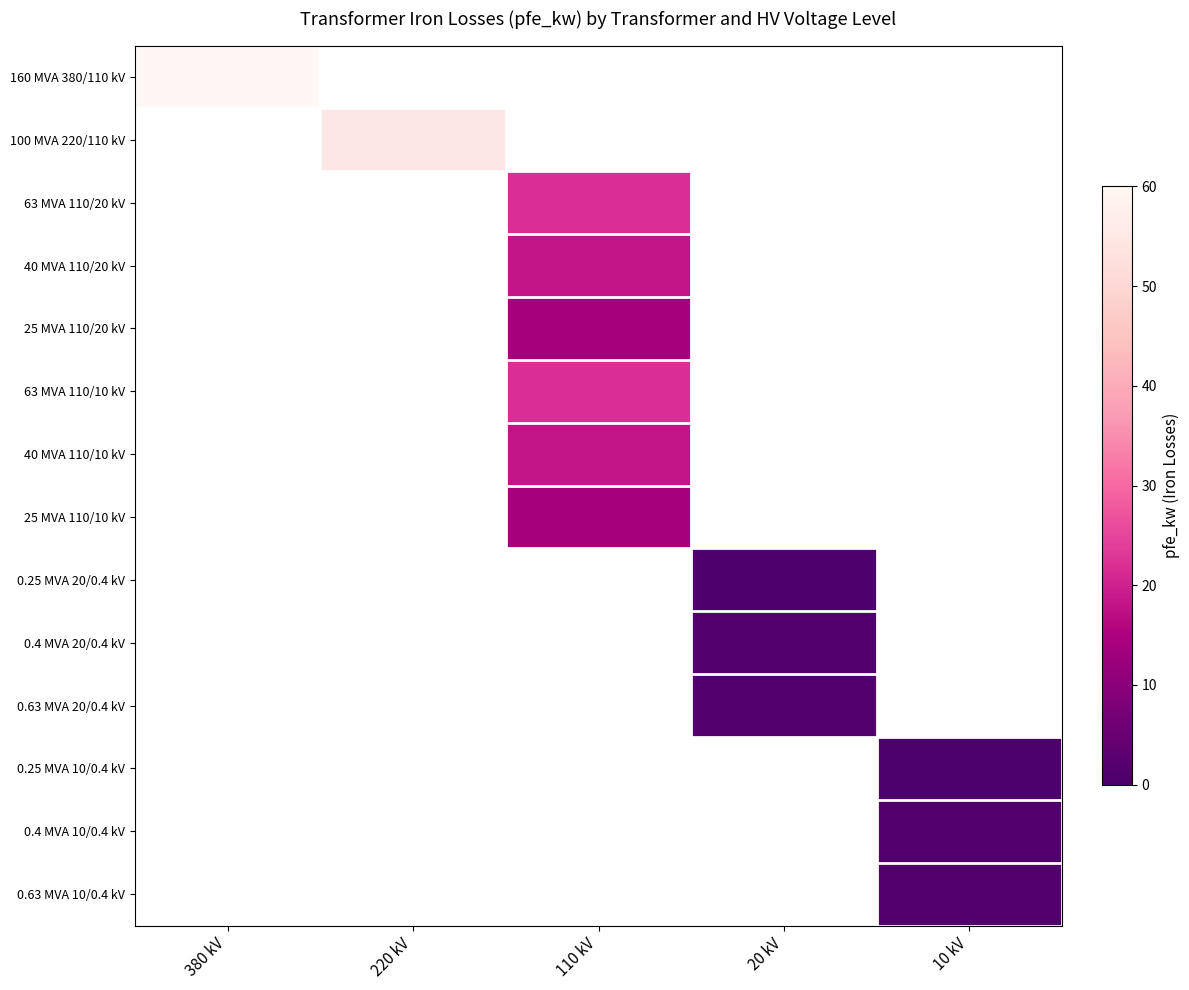

What is the smallest value displayed?

0.6